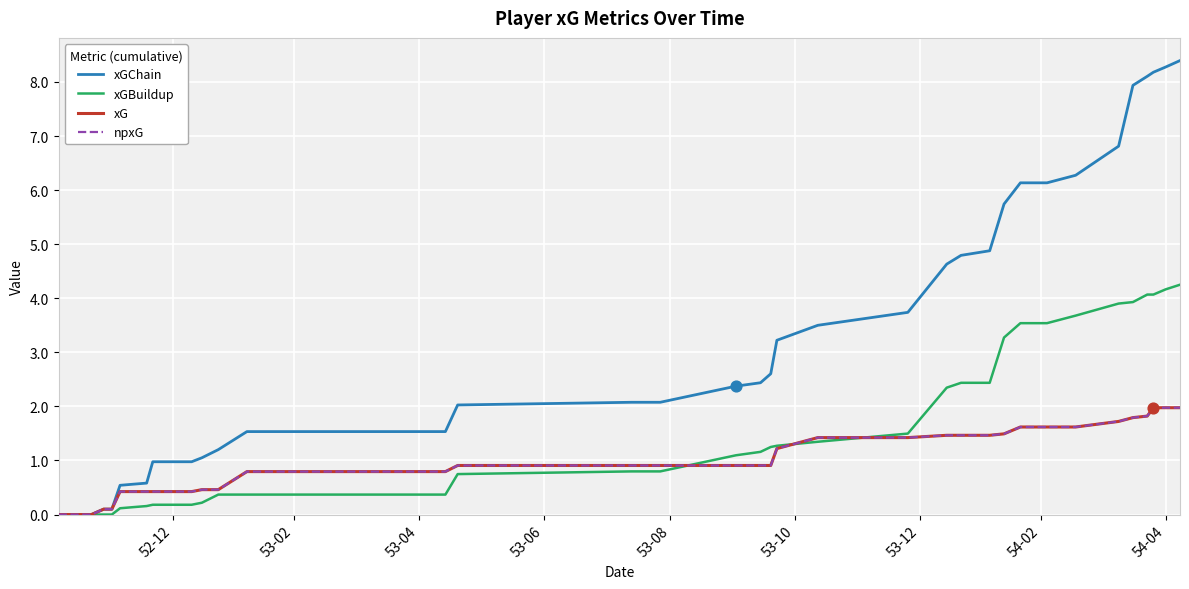

Which series has the largest total across all categories?

xGChain